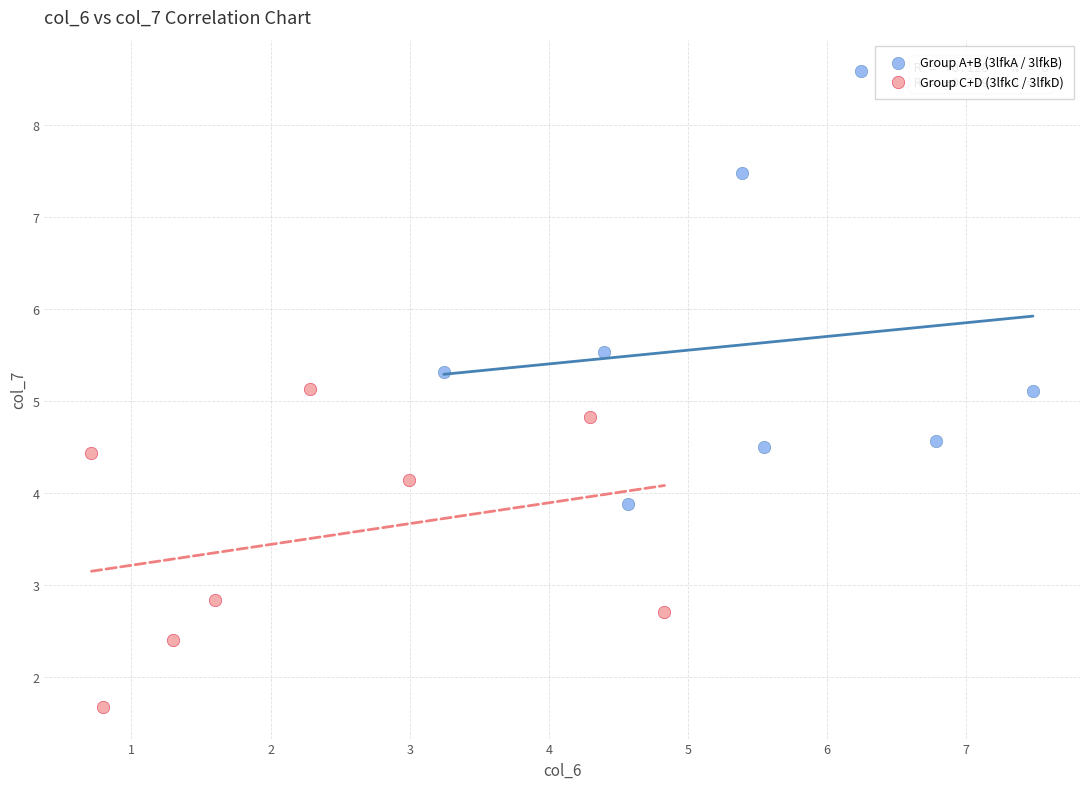

Which series has the largest Y range (max minus min)?

Group A+B (3lfkA / 3lfkB)